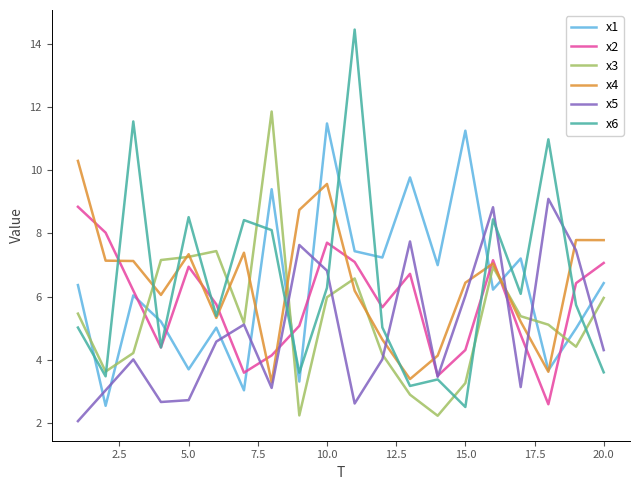

What is the maximum value for x6?

14.5